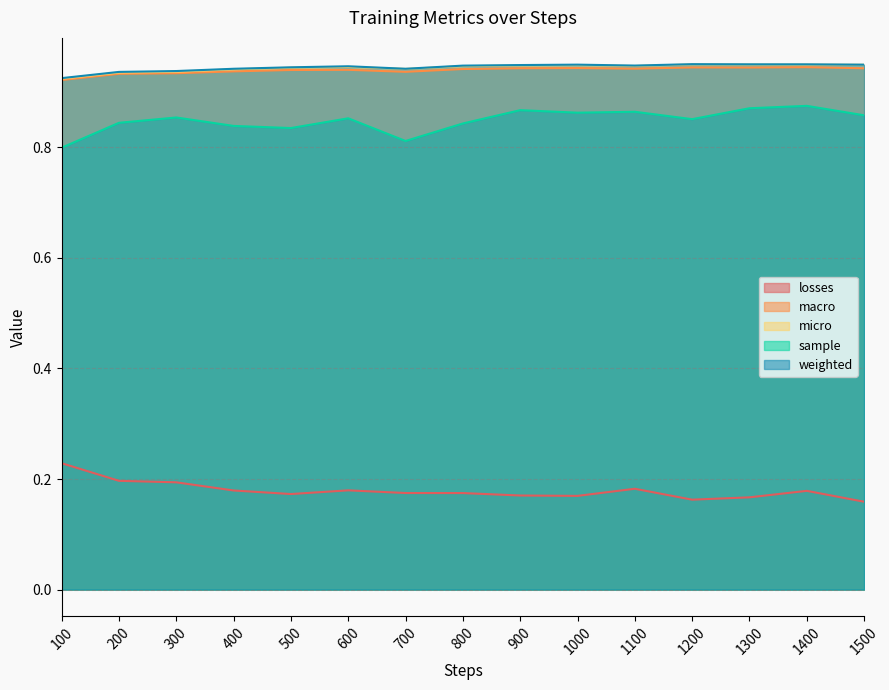

Reading left to right, what are all the values shown in this chart?

losses: 0.2	0.2	0.2	0.2	0.2	0.2	0.2	0.2	0.2	0.2	0.2	0.2	0.2	0.2	0.2
macro: 0.9	0.9	0.9	0.9	0.9	0.9	0.9	0.9	0.9	0.9	0.9	0.9	0.9	0.9	0.9
micro: 0.9	0.9	0.9	0.9	0.9	0.9	0.9	0.9	0.9	0.9	0.9	0.9	0.9	0.9	0.9
sample: 0.8	0.8	0.9	0.8	0.8	0.9	0.8	0.8	0.9	0.9	0.9	0.9	0.9	0.9	0.9
weighted: 0.9	0.9	0.9	0.9	0.9	0.9	0.9	0.9	0.9	0.9	0.9	1.0	1.0	1.0	0.9